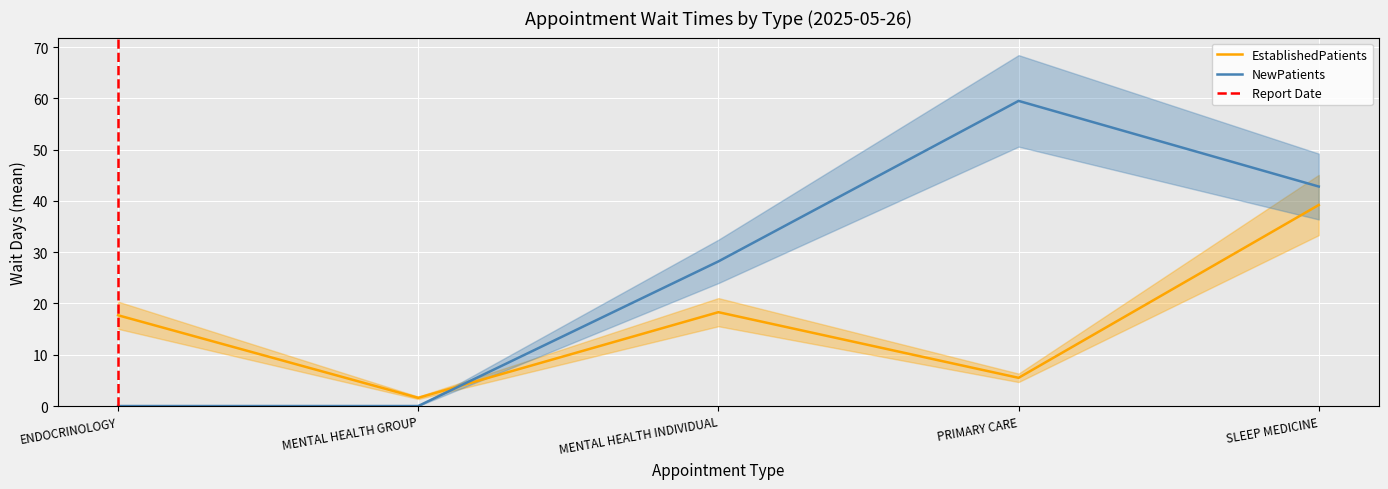

True or false: NewPatients has a value of 24.7 at ENDOCRINOLOGY.

False